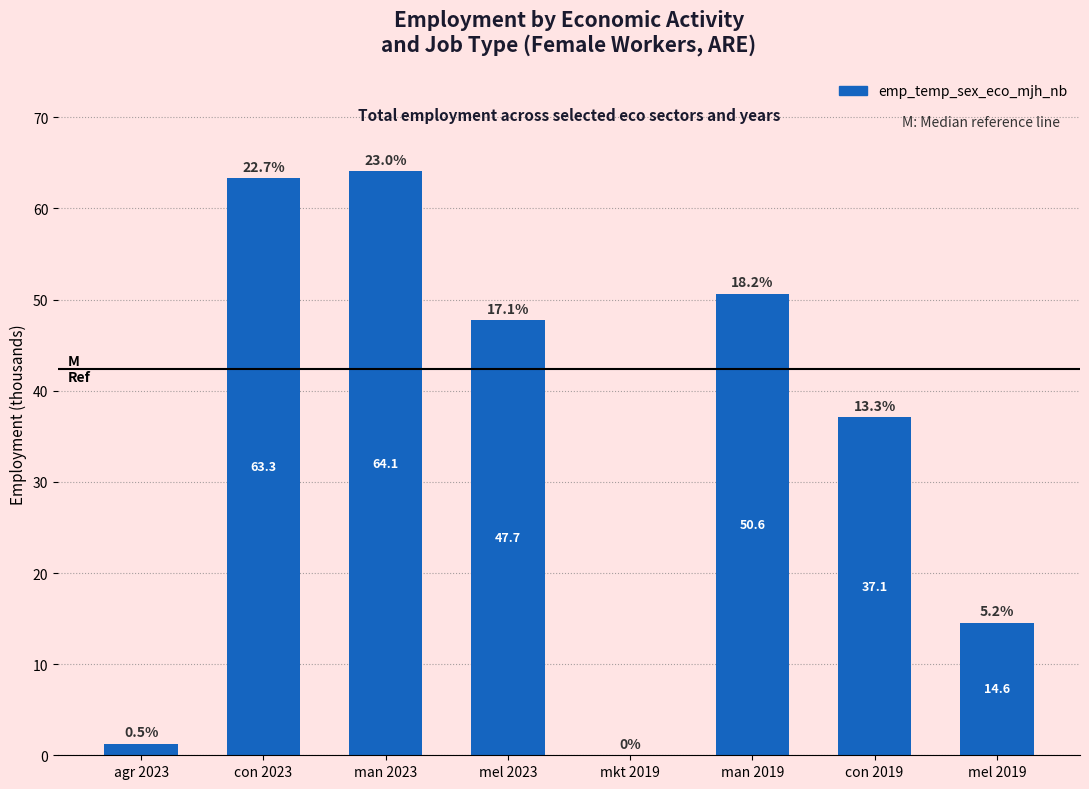

What value does the data have at mel 2023?

47.7